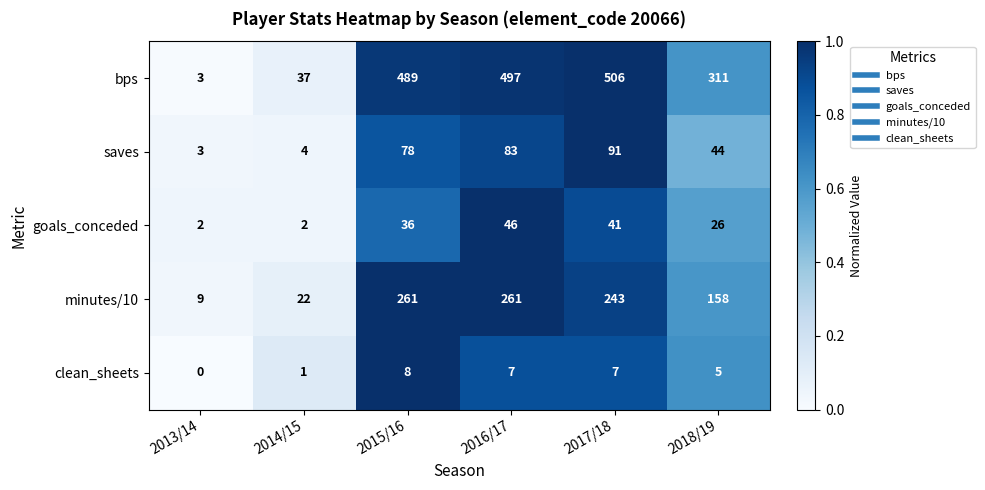

How many categories are shown in the chart?

6